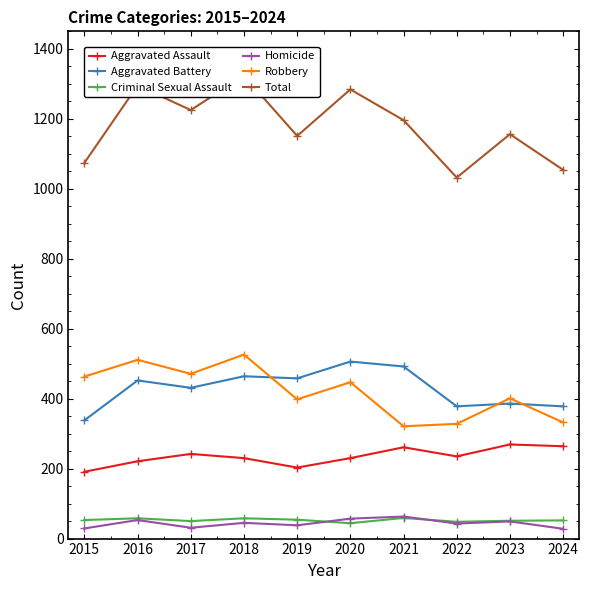

Which category has the highest value across all series?

2018